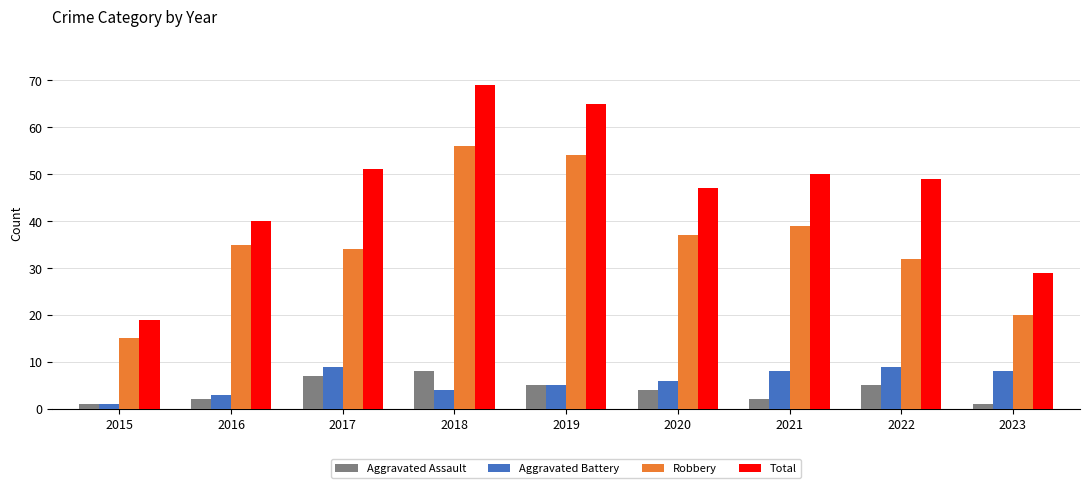

Reading right to left, what are all the values shown in this chart?

Aggravated Assault: 2023=1	2022=5	2021=2	2020=4	2019=5	2018=8	2017=7	2016=2	2015=1
Aggravated Battery: 2023=8	2022=9	2021=8	2020=6	2019=5	2018=4	2017=9	2016=3	2015=1
Robbery: 2023=20	2022=32	2021=39	2020=37	2019=54	2018=56	2017=34	2016=35	2015=15
Total: 2023=29	2022=49	2021=50	2020=47	2019=65	2018=69	2017=51	2016=40	2015=19